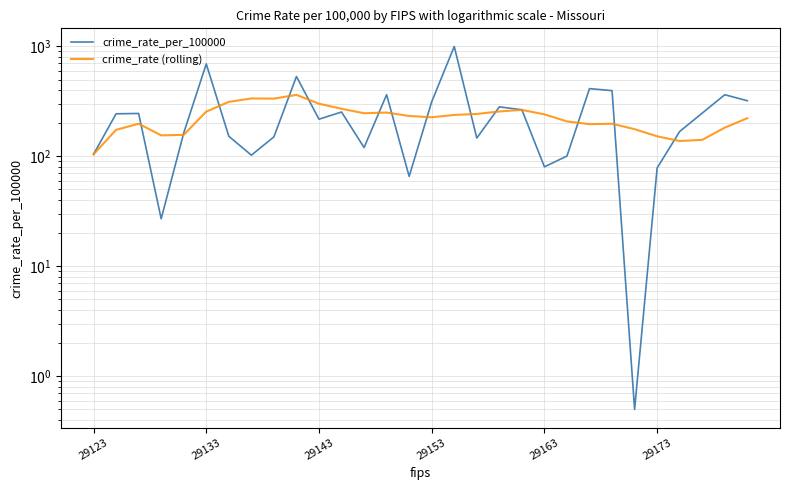

What is the difference between the crime_rate_per_100000 values at 11 and 23?

143.1